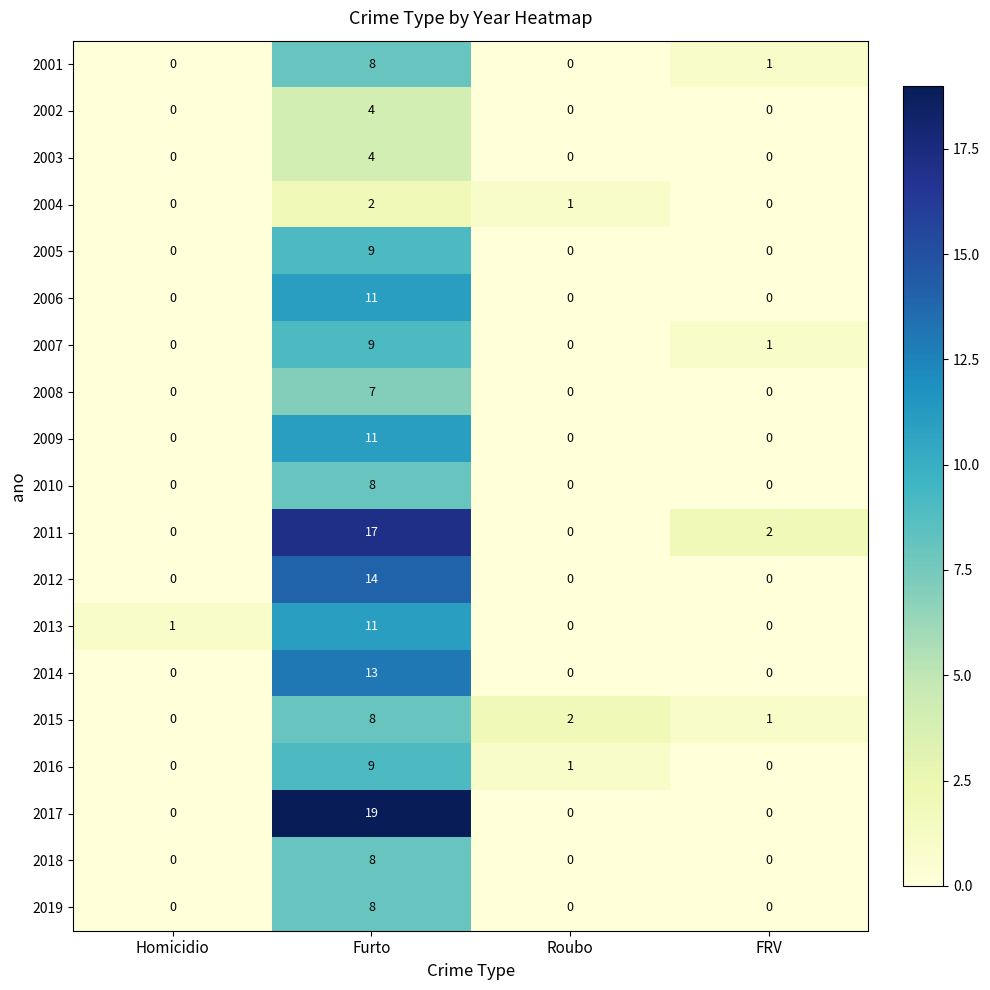

How many 2014 values are between 0 and 13?

4